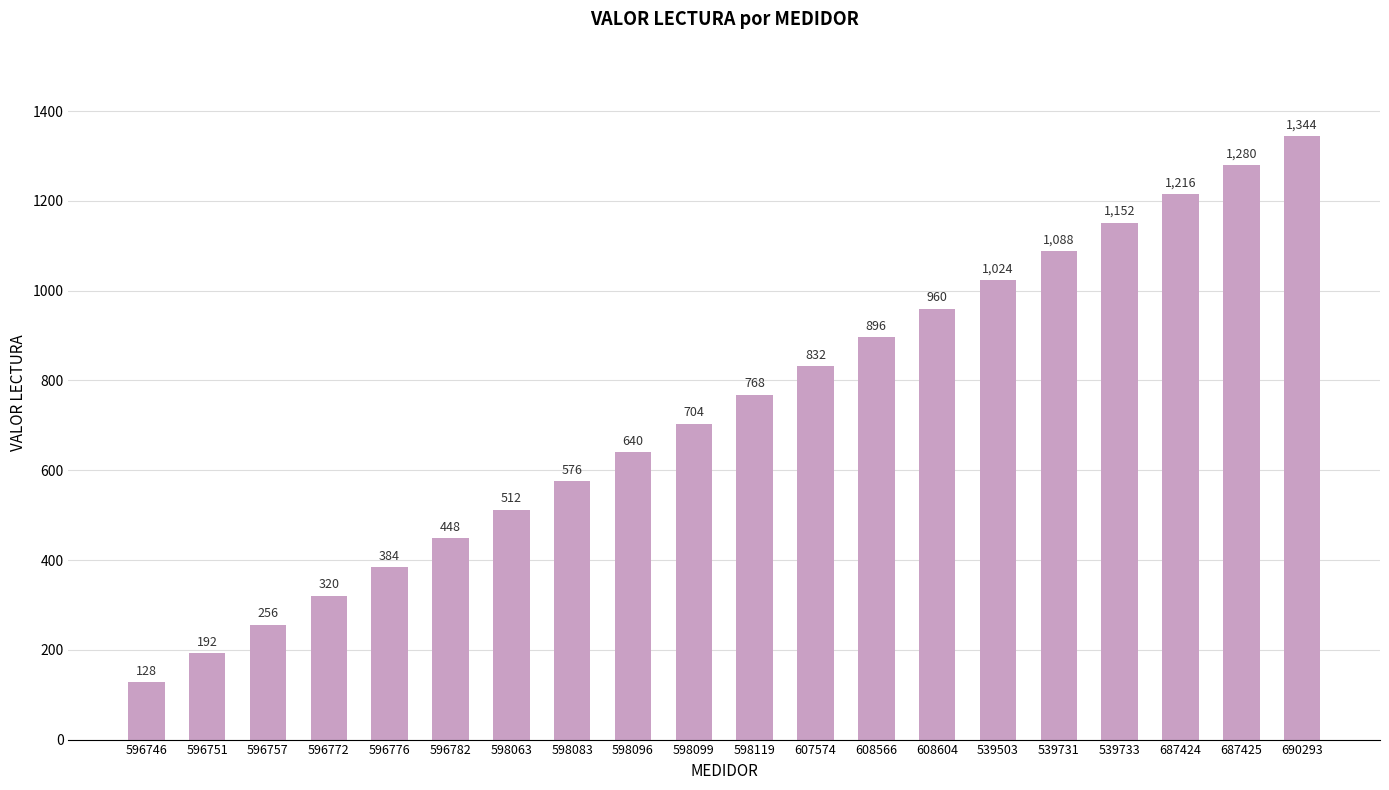

What position from the right is 596772?

17